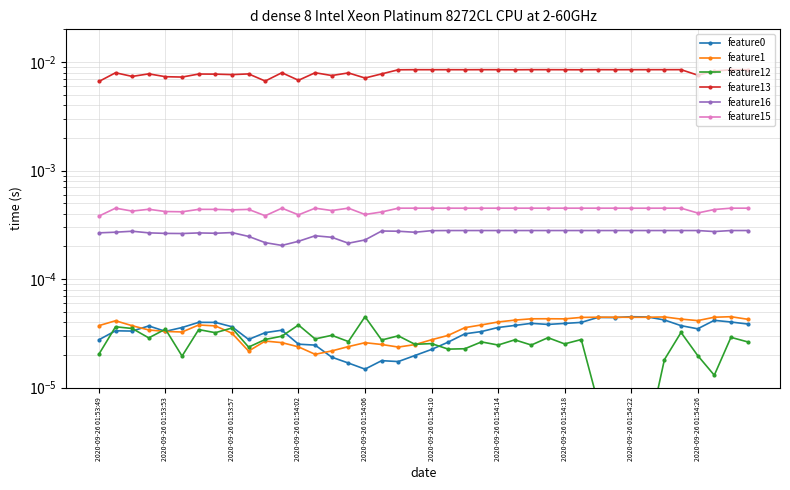

Which series has the largest total across all categories?

feature13